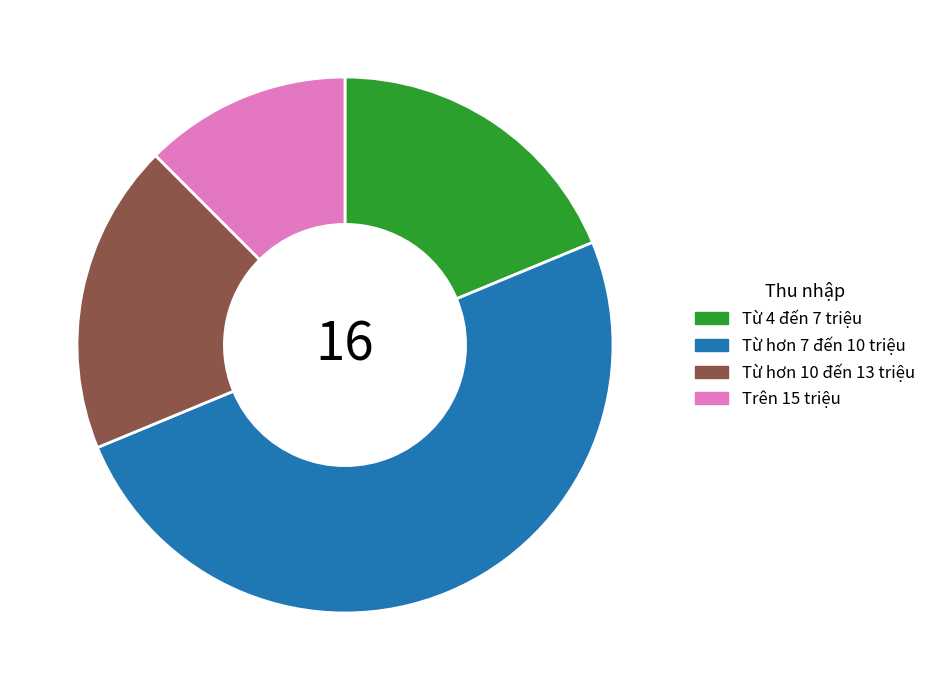

How many segments does this pie chart have?

4